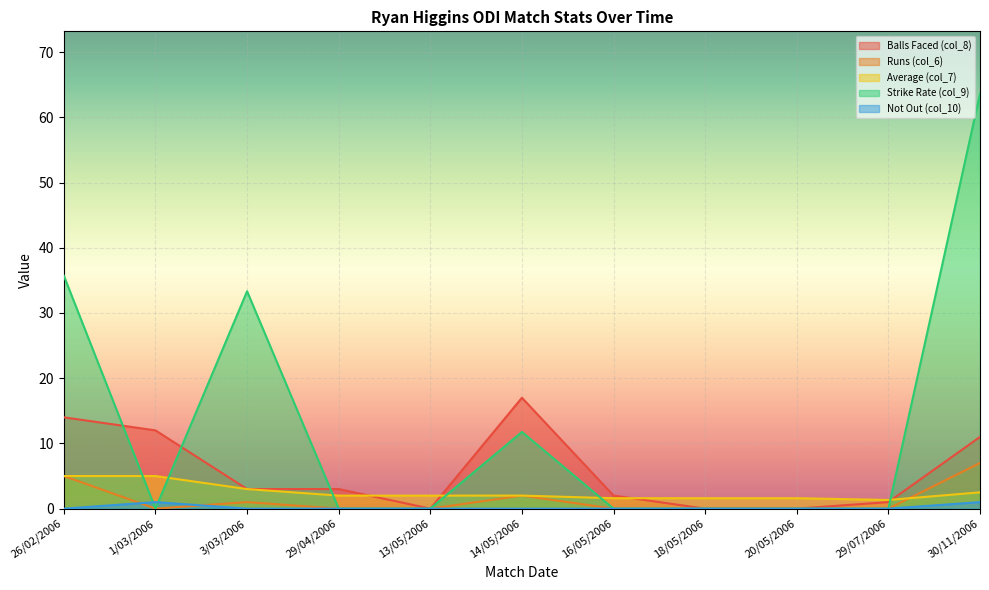

Which has a higher value, 16/05/2006 or 20/05/2006?

16/05/2006